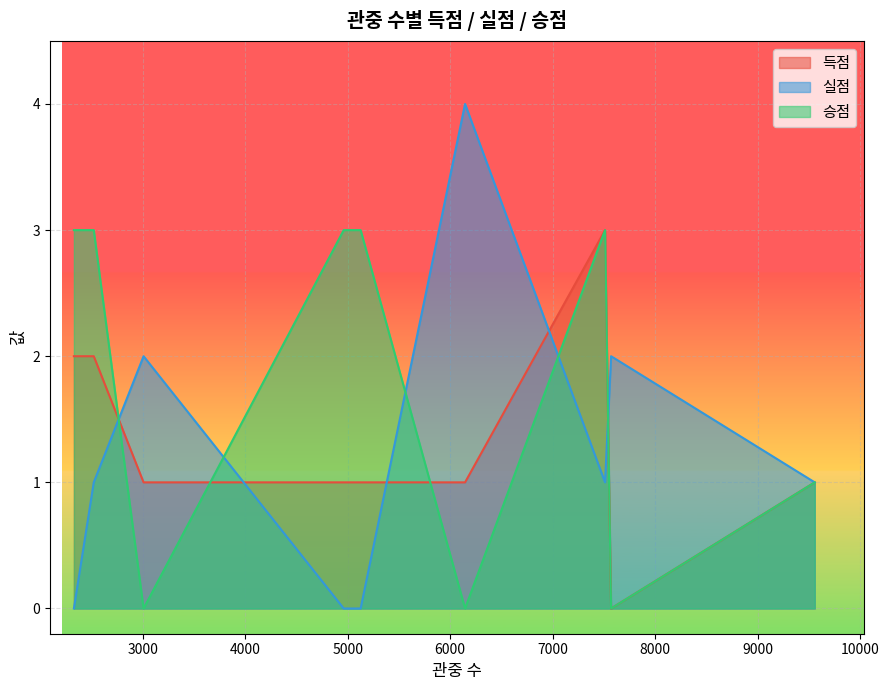

Count the number of data series in this chart.

3